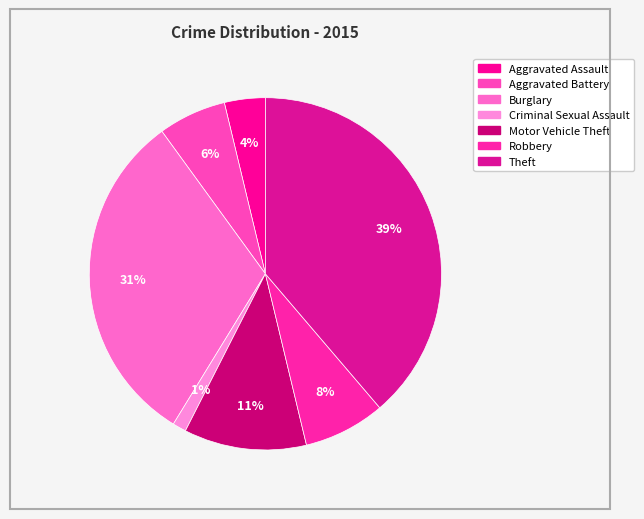

The Criminal Sexual Assault slice represents 1% of the pie. True or false?

True